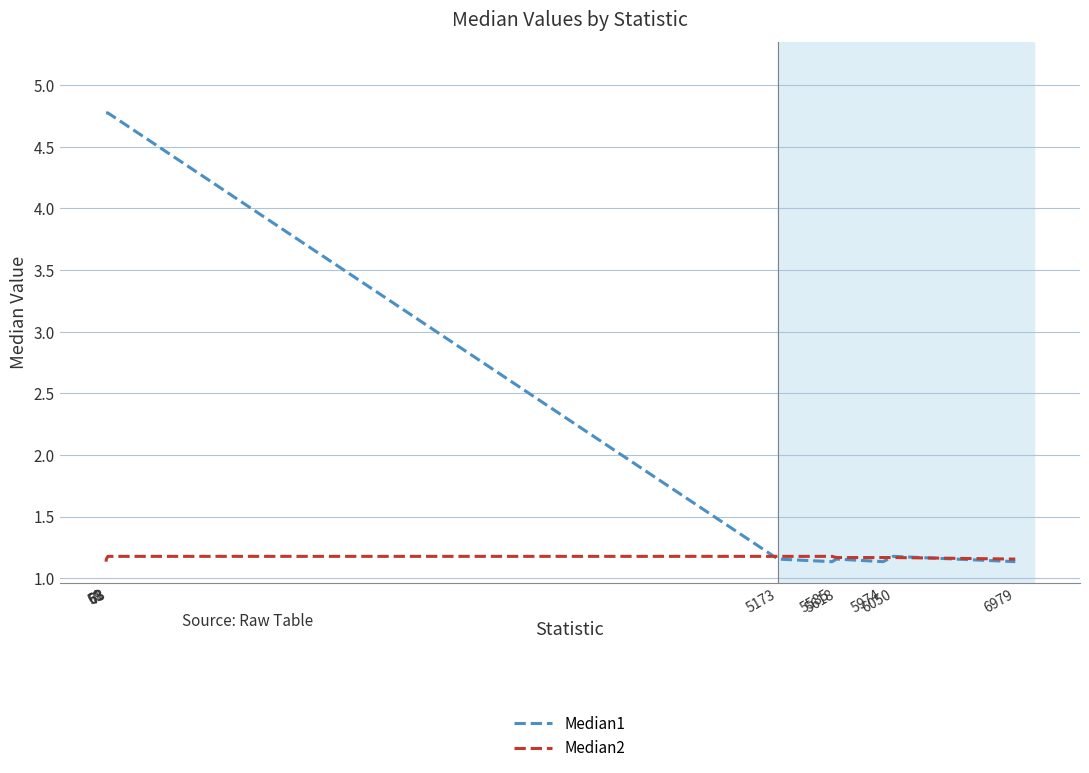

What is the approximate value of Median2 at 59?

1.1